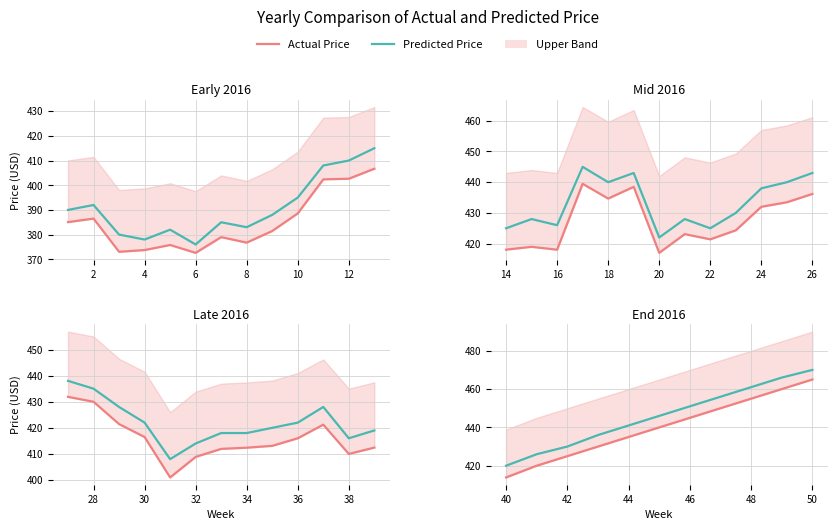

True or false: Predicted Price and Actual Price intersect in this chart.

False